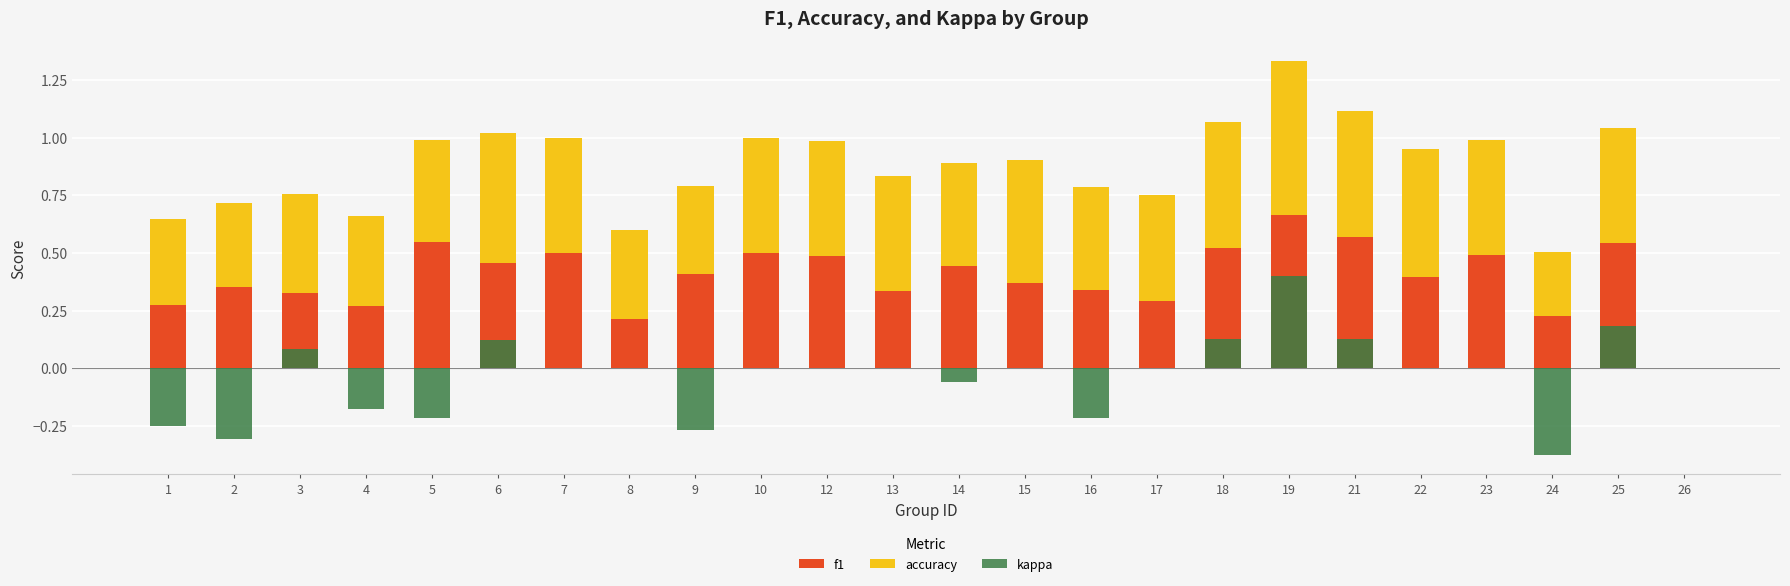

What is the sum of the f1 values at 6 and 12?

0.9